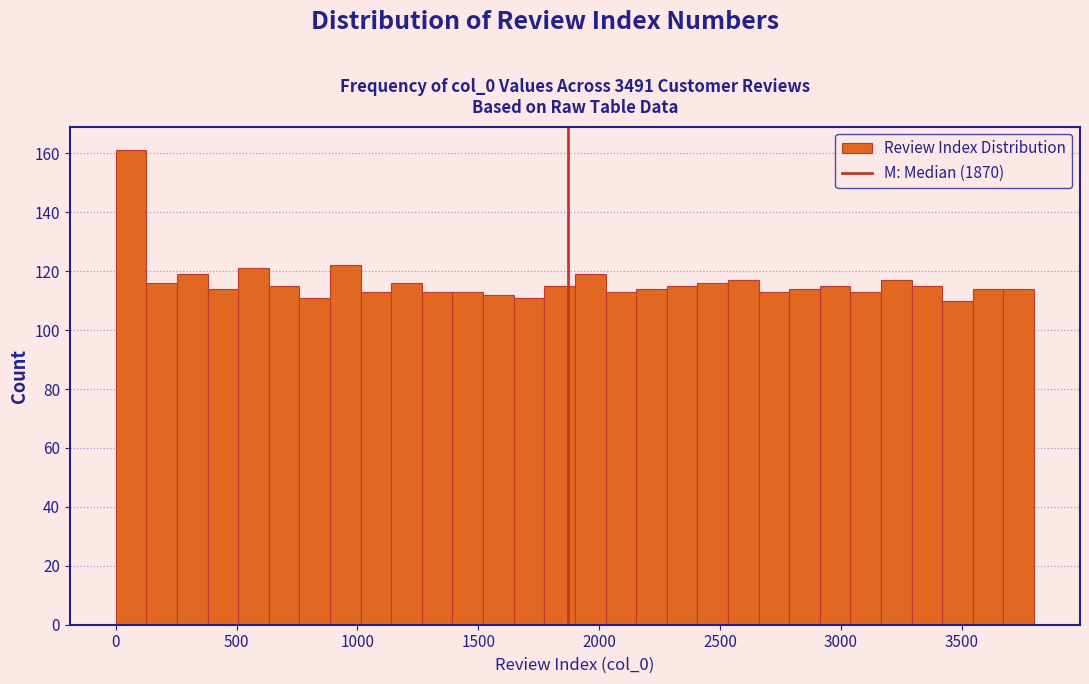

Around what value on the x-axis is the tallest bar? Give the approximate position of its centre, as read against the axis.

50